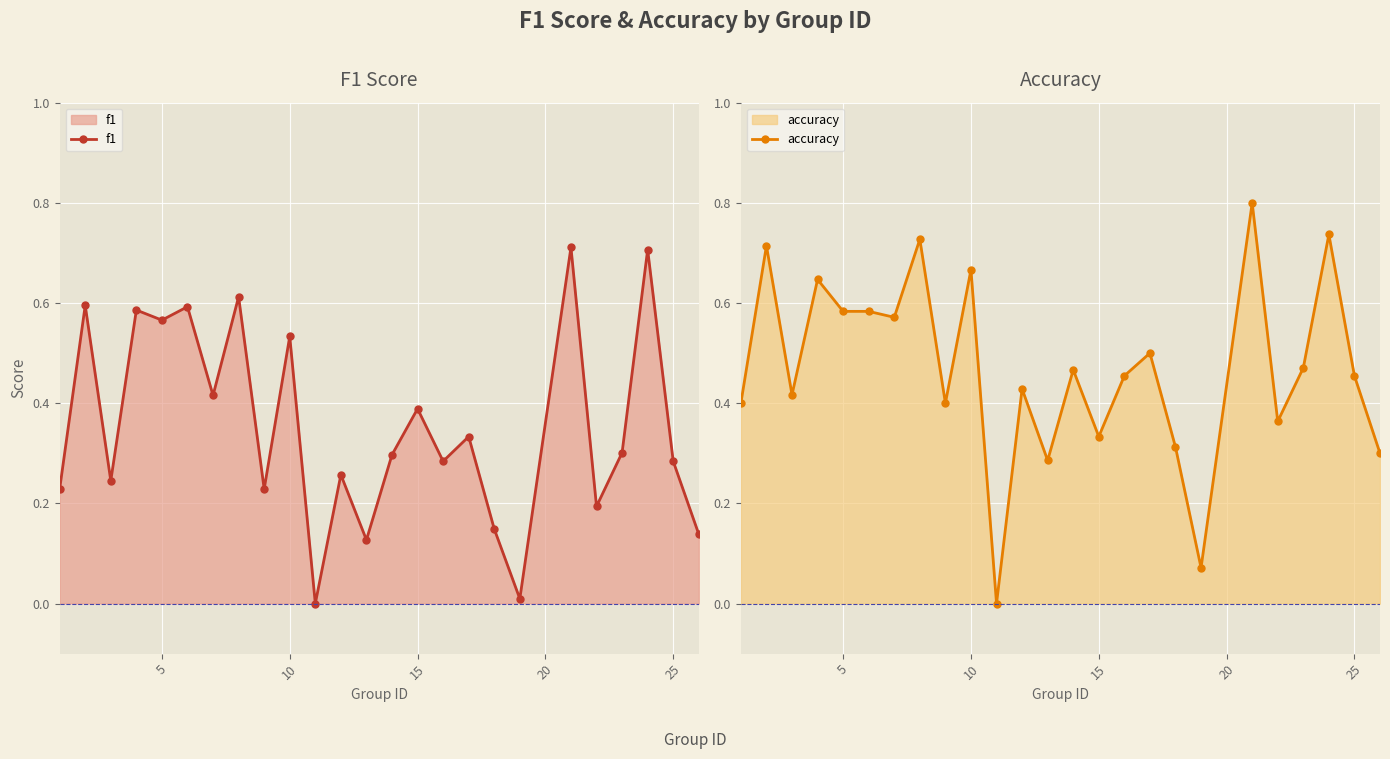

True or false: f1 has a value of 0.7 at 10.

False